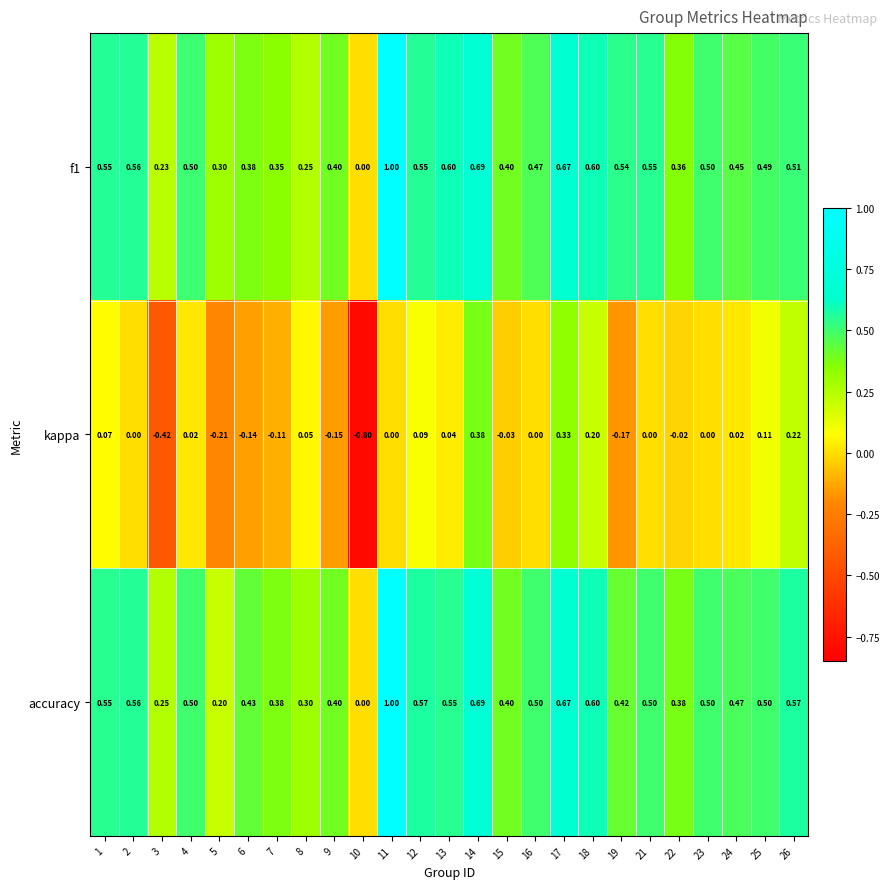

Which series has the widest spread of values?

kappa